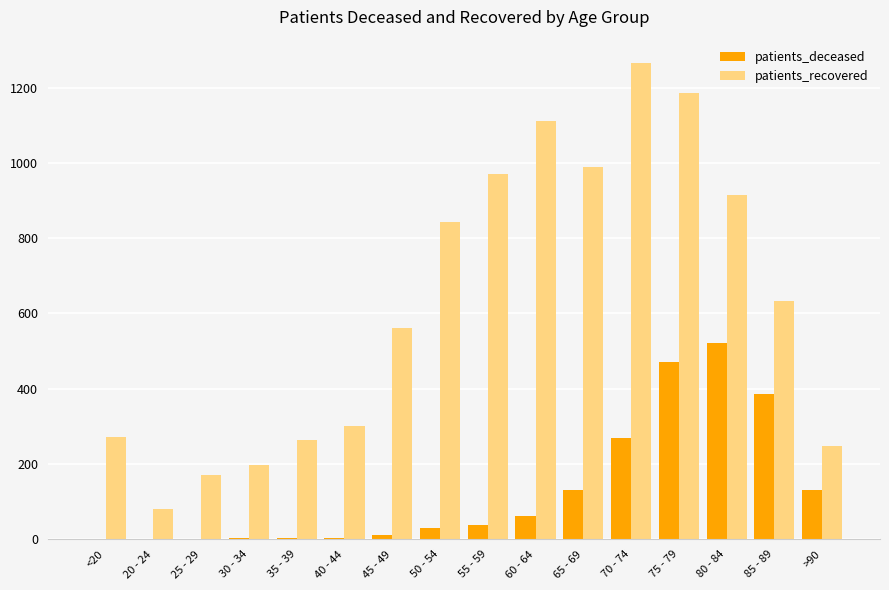

Count the number of data series in this chart.

2